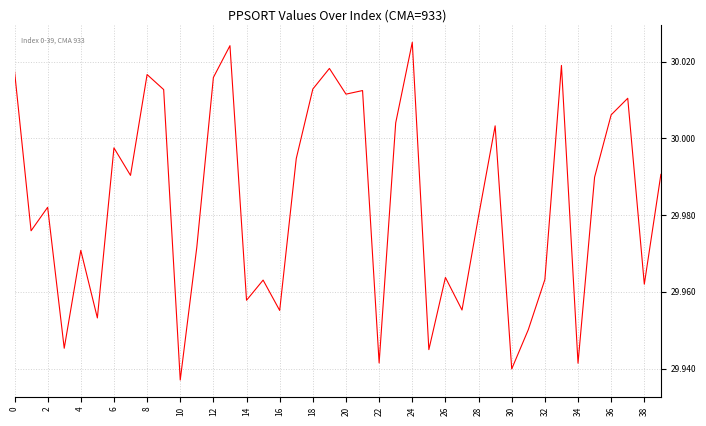

Where is the data nearest to the value 29?

10